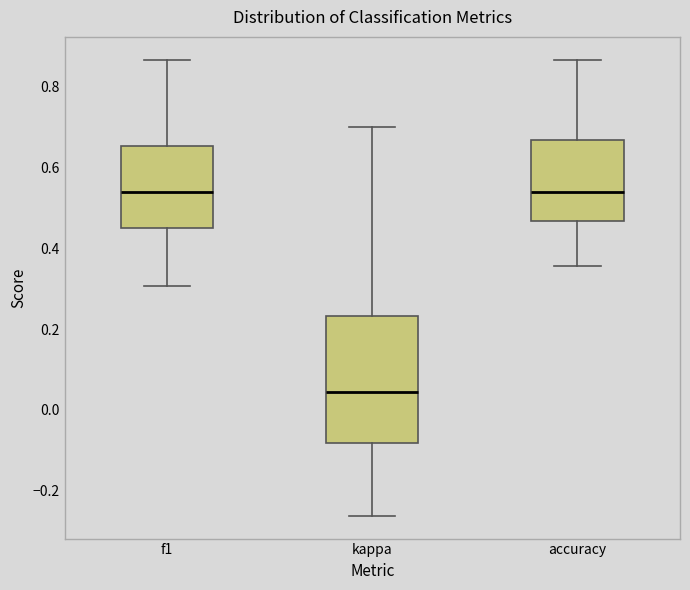

Reading left to right, read every box against the y-axis: the position of its median line, the range the box covers, and the ends of its whiskers. The values are not printed on the chart, so give them approximately, as read against the axis.

f1: median 0.54, box 0.44 to 0.66, whiskers 0.30 to 0.86
kappa: median 0.04, box -0.08 to 0.24, whiskers -0.26 to 0.70
accuracy: median 0.54, box 0.46 to 0.66, whiskers 0.36 to 0.86